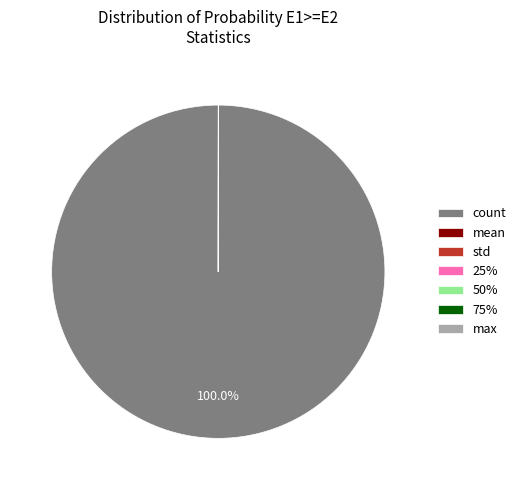

What is the largest slice in the pie chart?

count